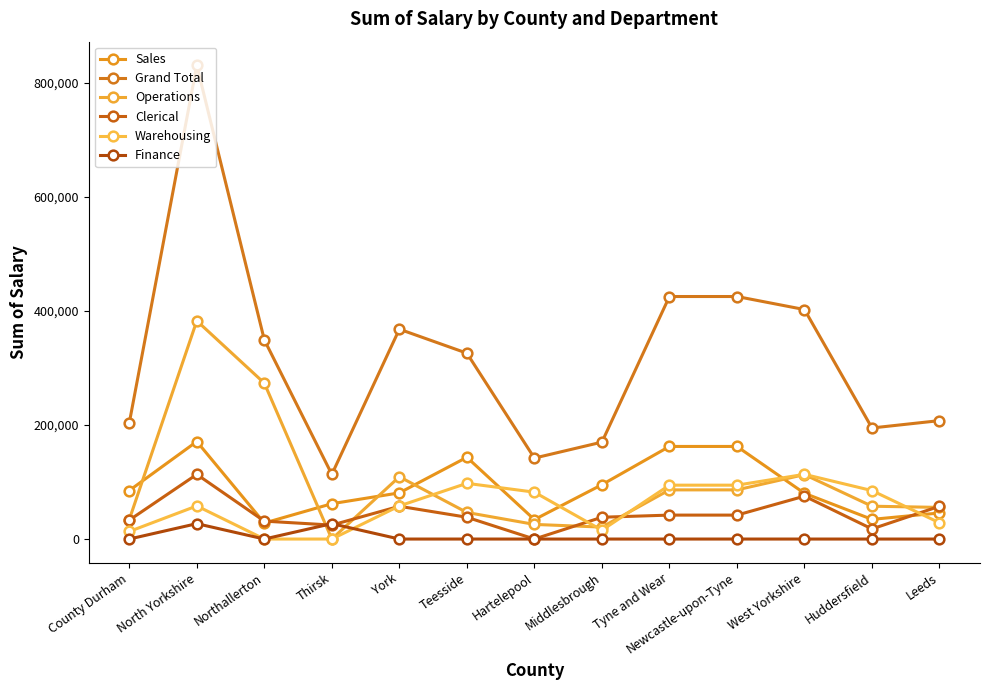

True or false: Operations has a value of 73183 at West Yorkshire.

False